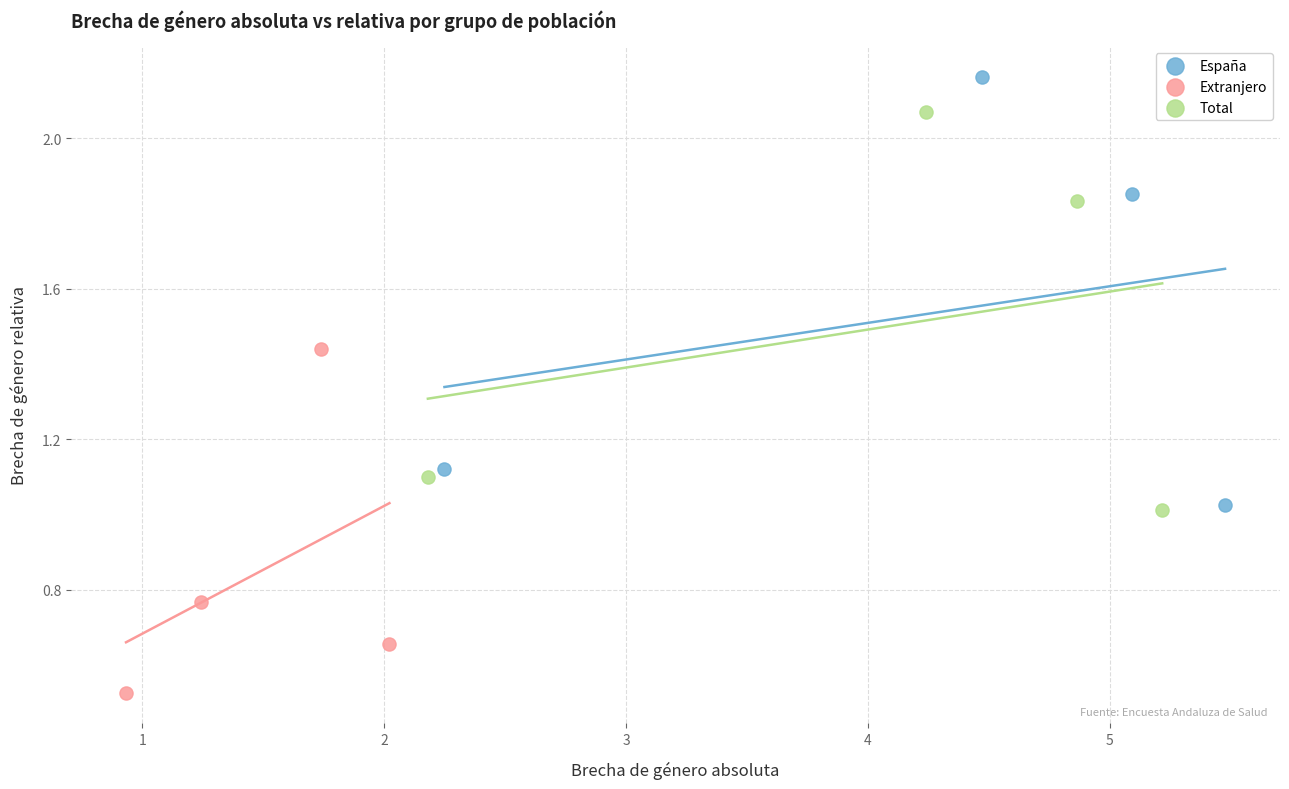

Which series contains the lowest Y value?

Extranjero